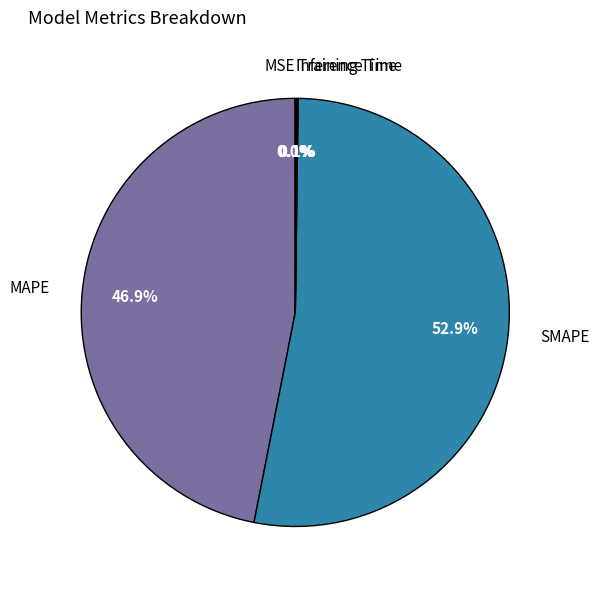

Is there a majority slice in this chart?

Yes